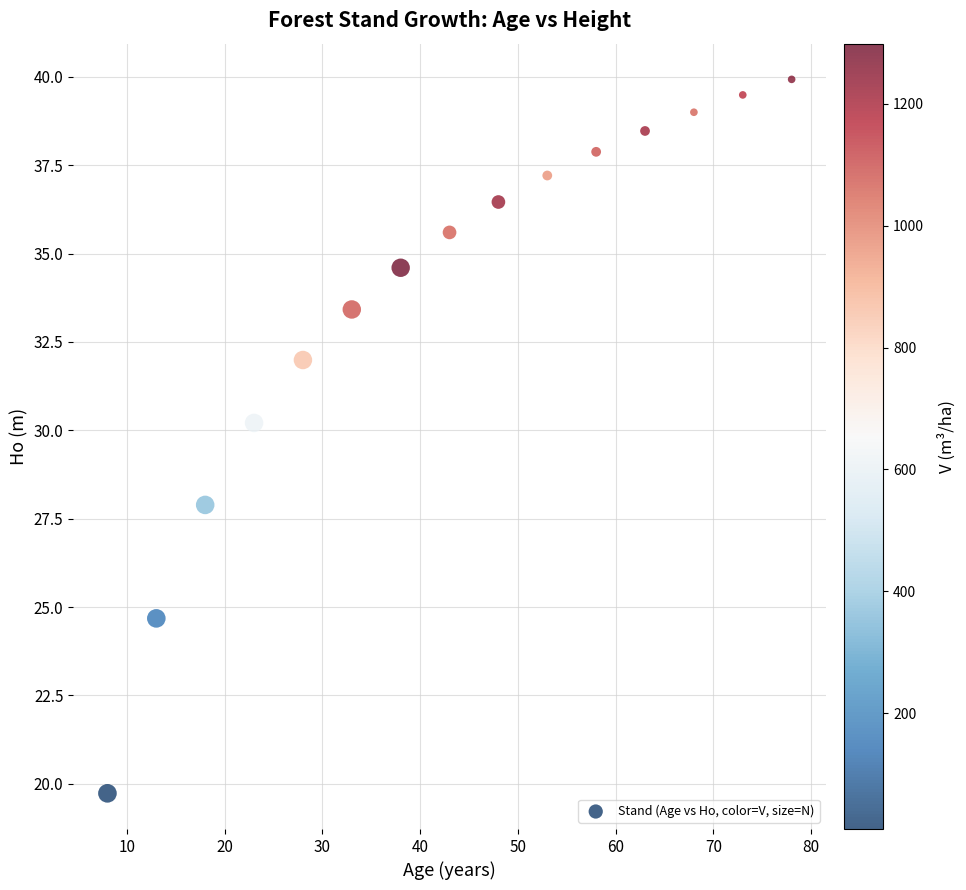

What is the range of X values (max minus min)?

70.0